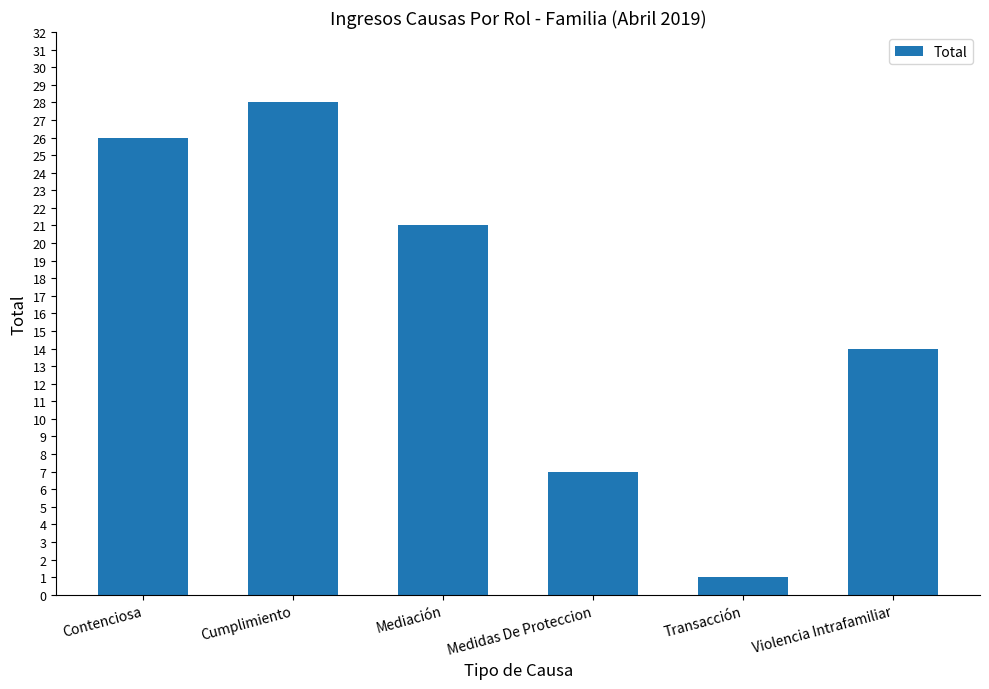

Reading left to right, list all the values displayed in this chart.

Contenciosa=26	Cumplimiento=28	Mediación=21	Medidas De Proteccion=7	Transacción=1	Violencia Intrafamiliar=14